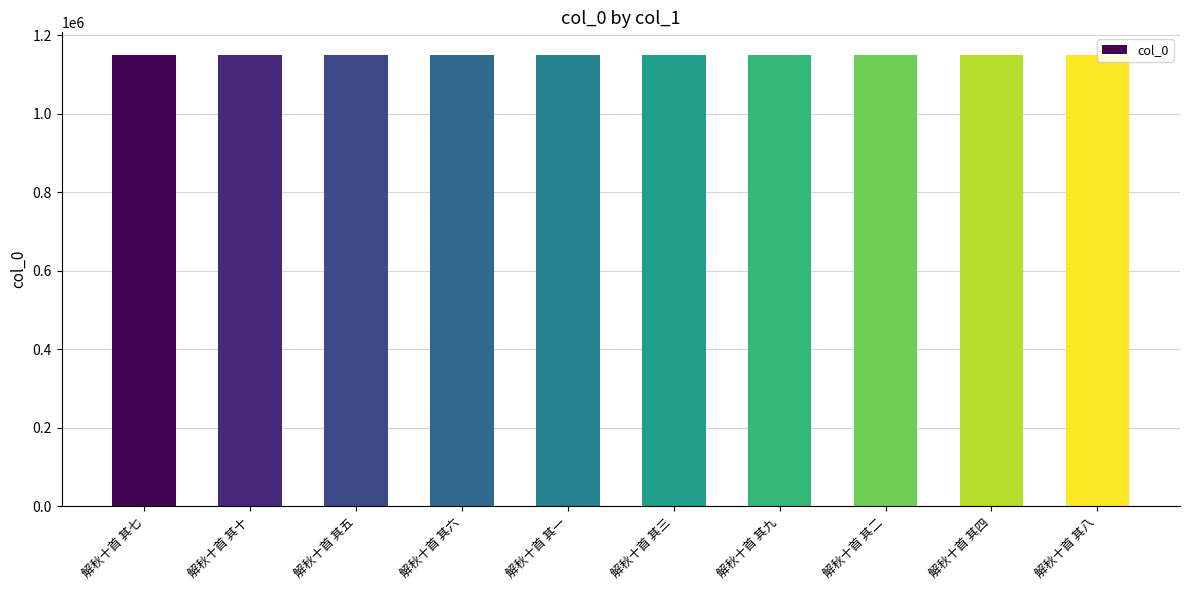

Is it true that the value at 解秋十首 其一 is 1149773?

True